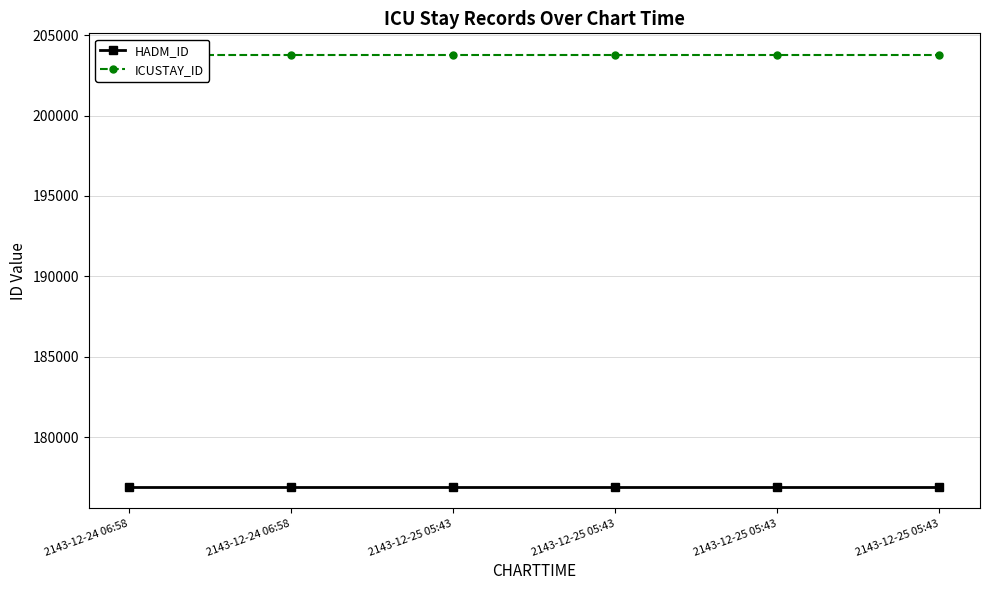

Which series has the largest range (max minus min)?

HADM_ID